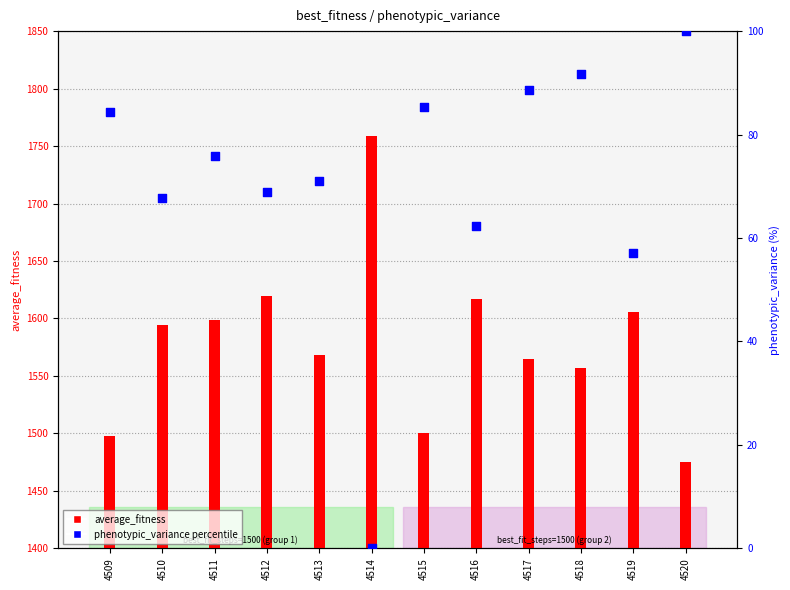

Which series has the largest total across all categories?

average_fitness